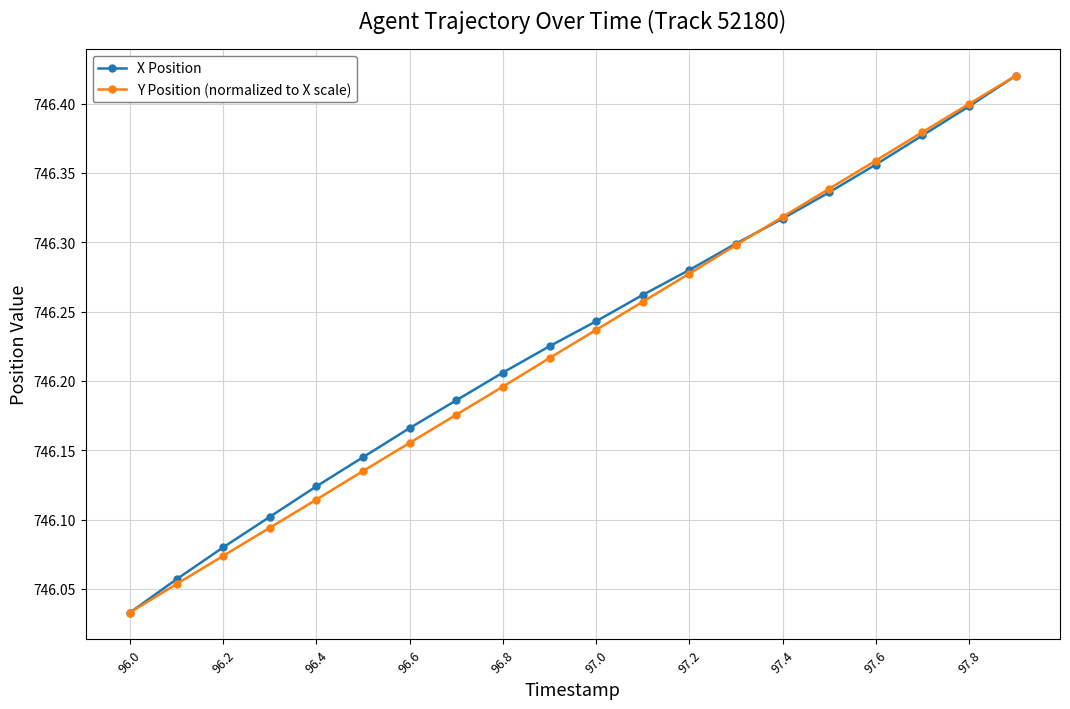

Which series has the largest total across all categories?

X Position